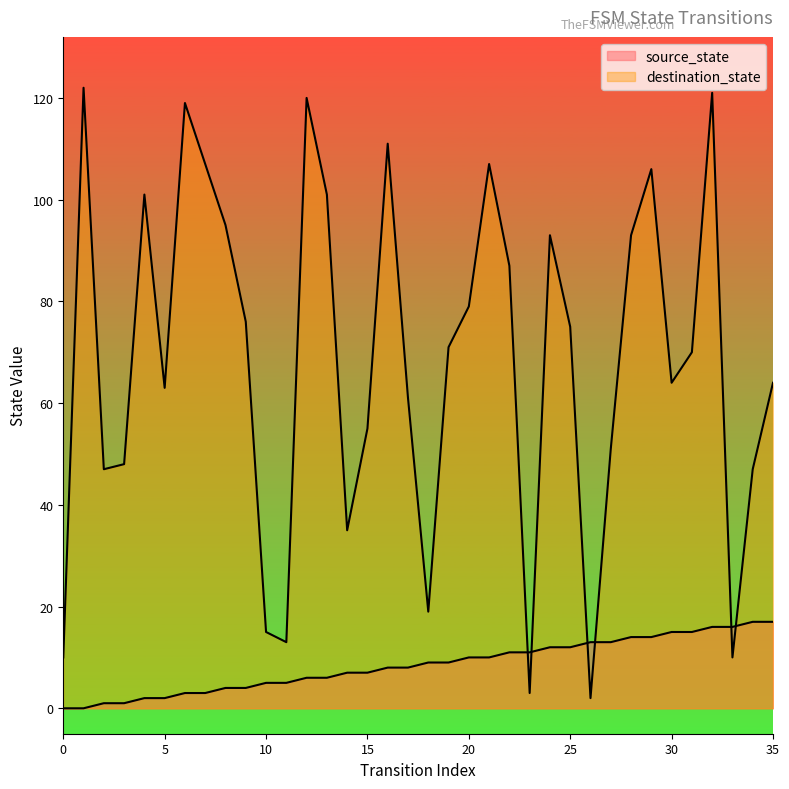

What is the sum of the destination_state values at 20 and 7?

186